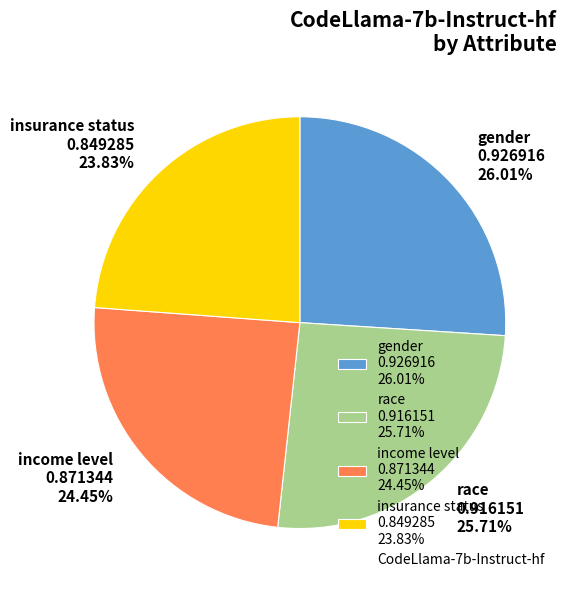

Is it true that gender is 34% of the pie?

False